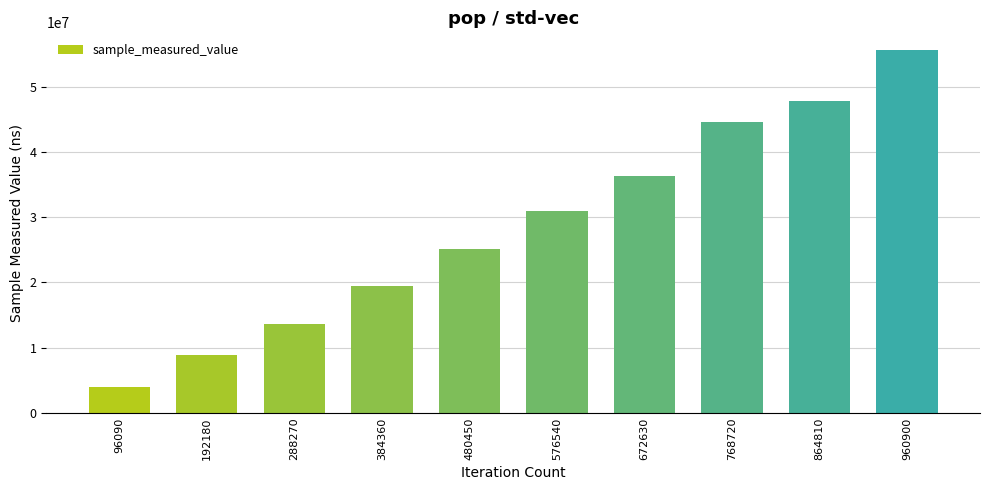

List the labels in order of value, smallest first.

96090, 192180, 288270, 384360, 480450, 576540, 672630, 768720, 864810, 960900